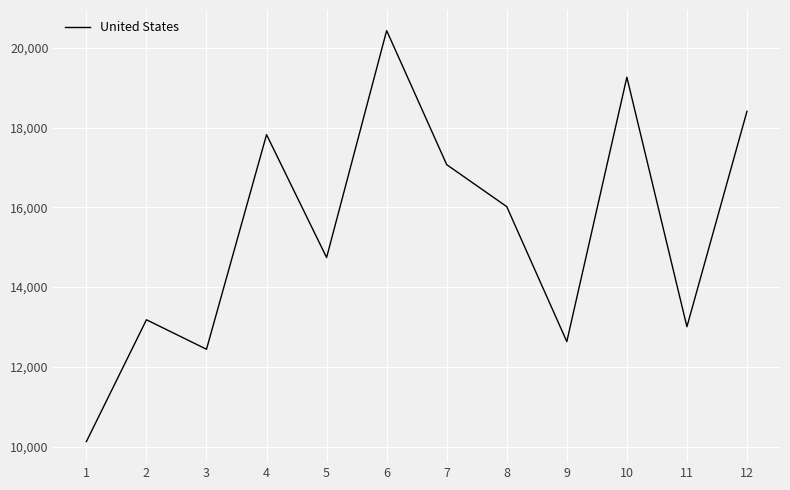

List the labels in order of value, smallest first.

1, 3, 9, 11, 2, 5, 8, 7, 4, 12, 10, 6